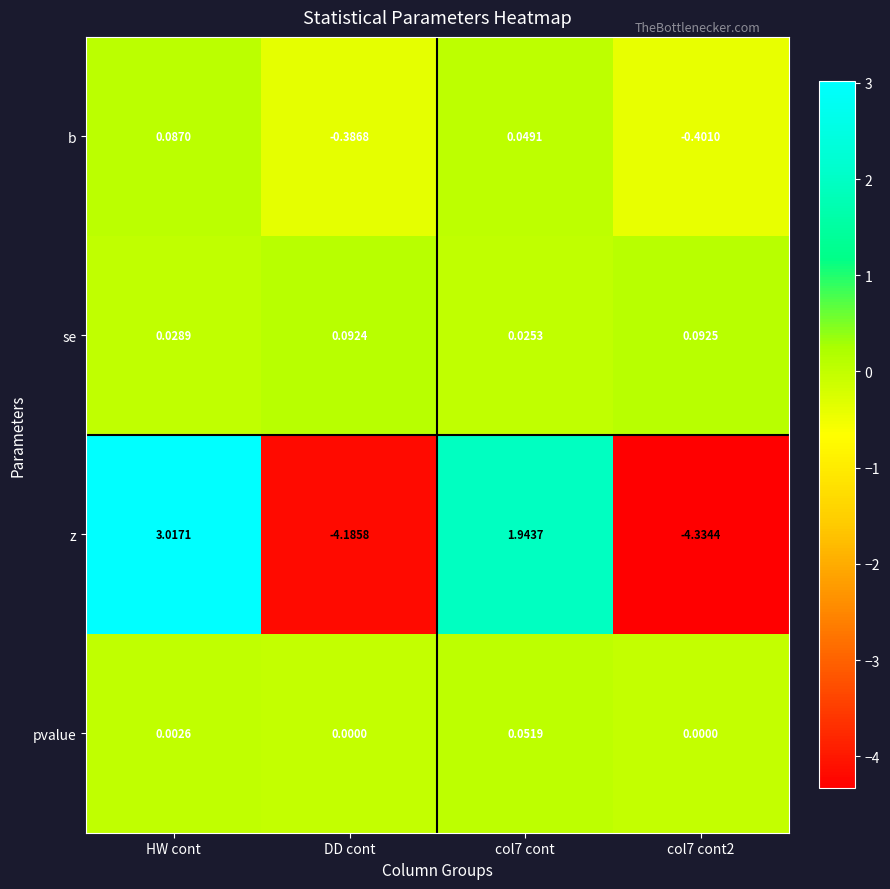

How many distinct data groups are displayed?

4